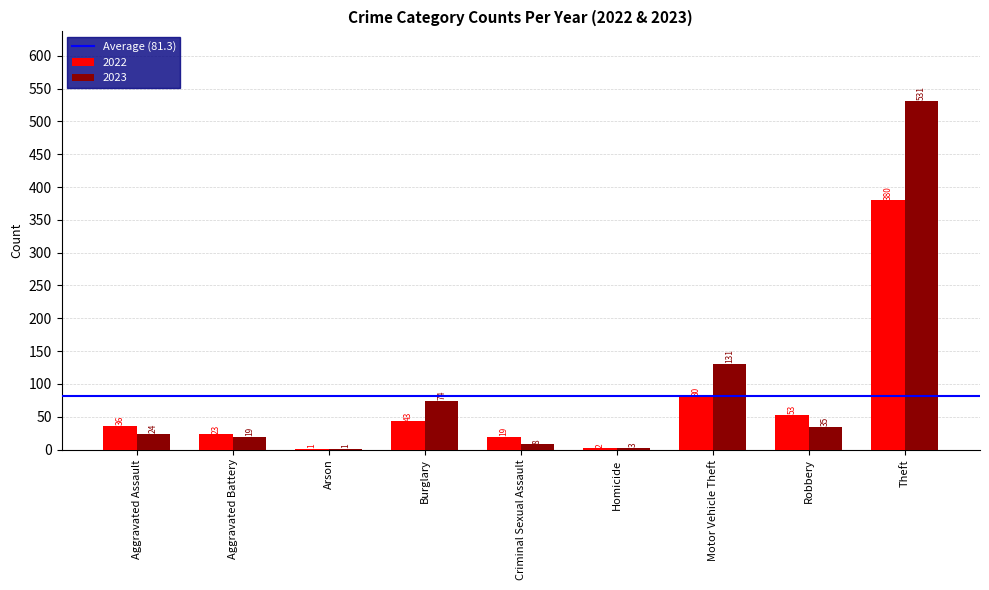

How many groups of bars are there?

9